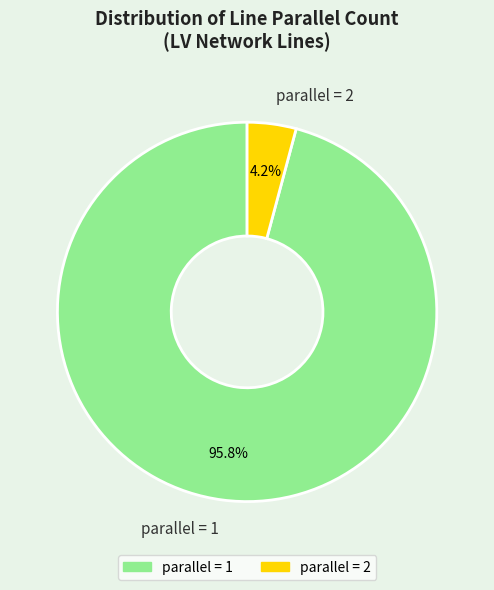

Is the sum of parallel = 1 and parallel = 2 greater than half?

Yes